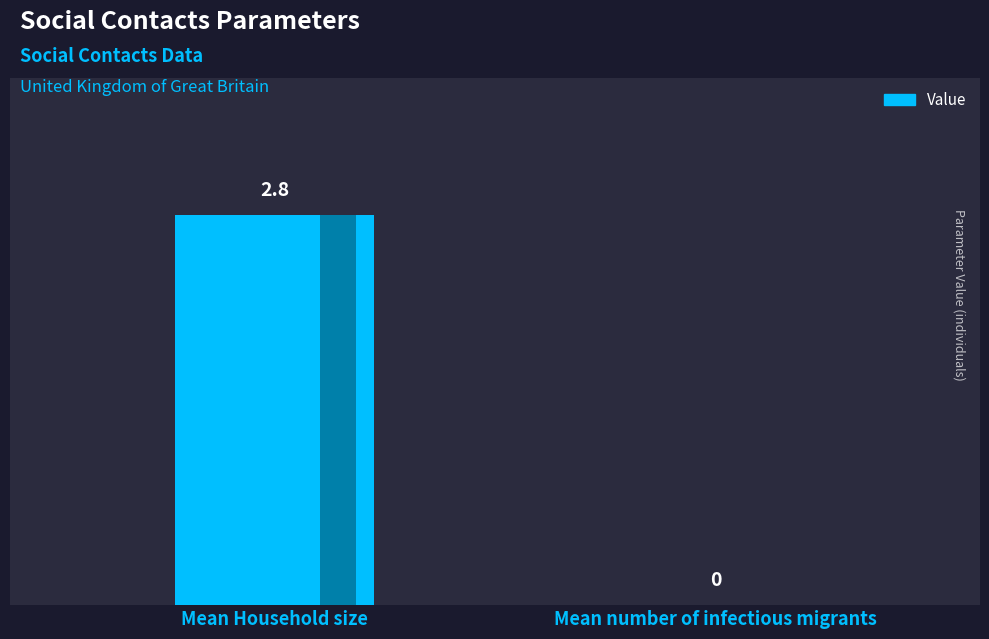

Which category has the lowest value across all series?

Mean number of infectious migrants